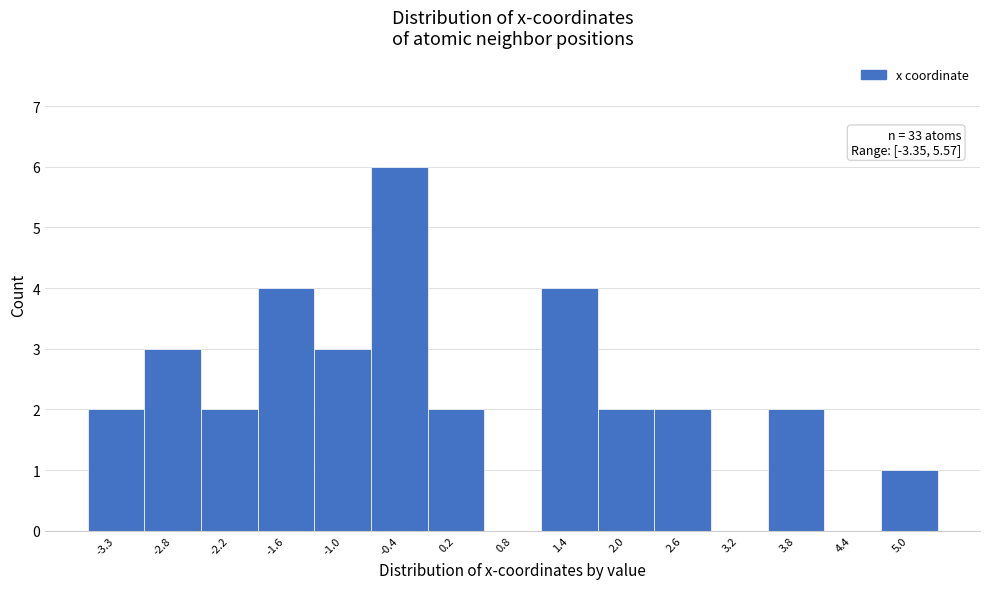

Reading left to right, list all the values displayed in this chart.

-3.3=2	-2.8=3	-2.2=2	-1.6=4	-1.0=3	-0.4=6	0.2=2	0.8=0	1.4=4	2.0=2	2.6=2	3.2=0	3.8=2	4.4=0	5.0=1